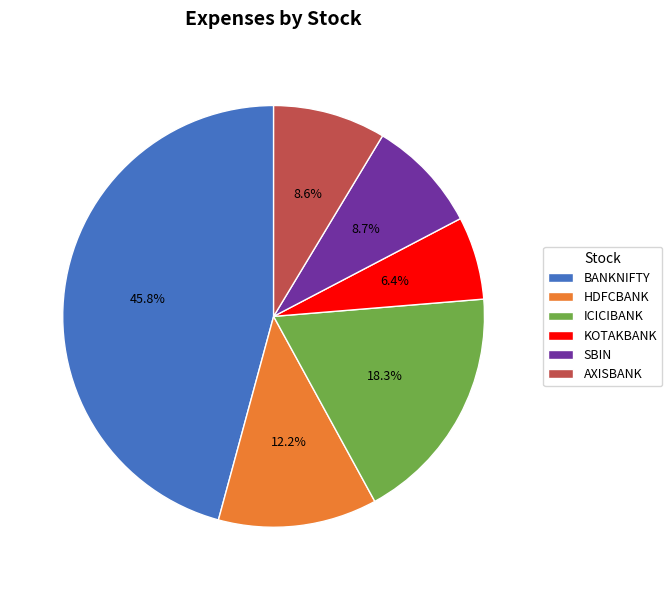

To the nearest percent, what percentage of the pie is KOTAKBANK?

6%